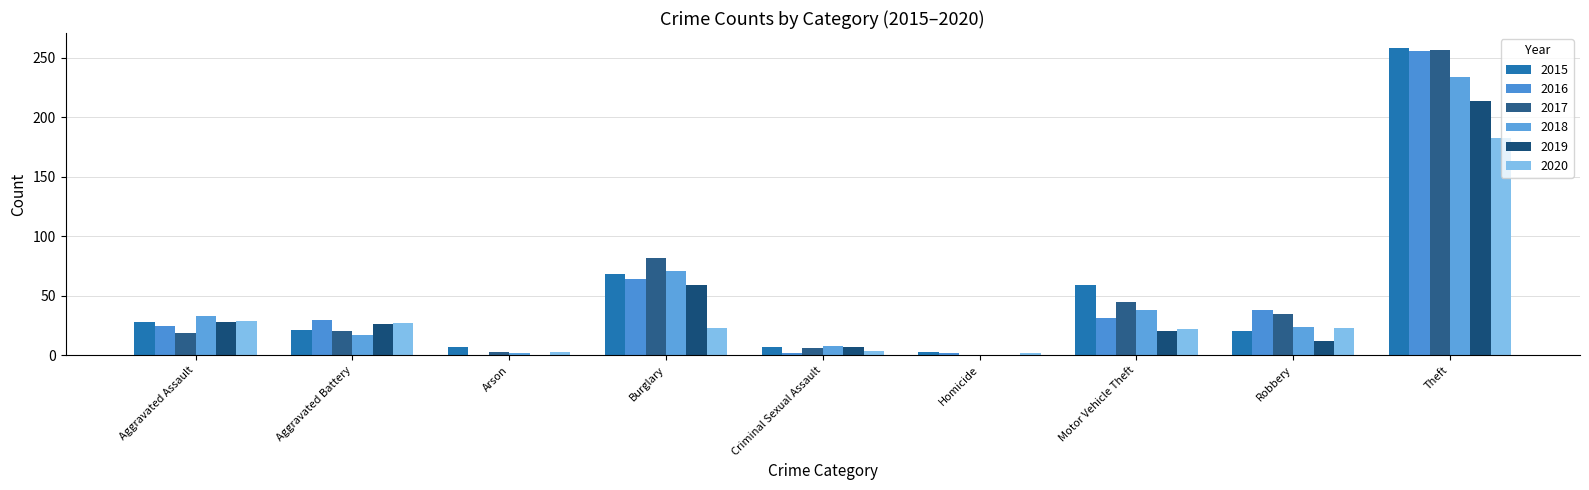

How many values in 2017 are above zero?

8